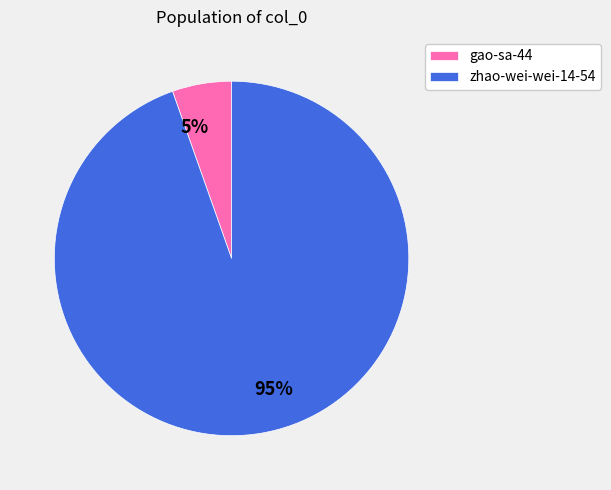

Which category has the smallest portion of the pie?

gao-sa-44